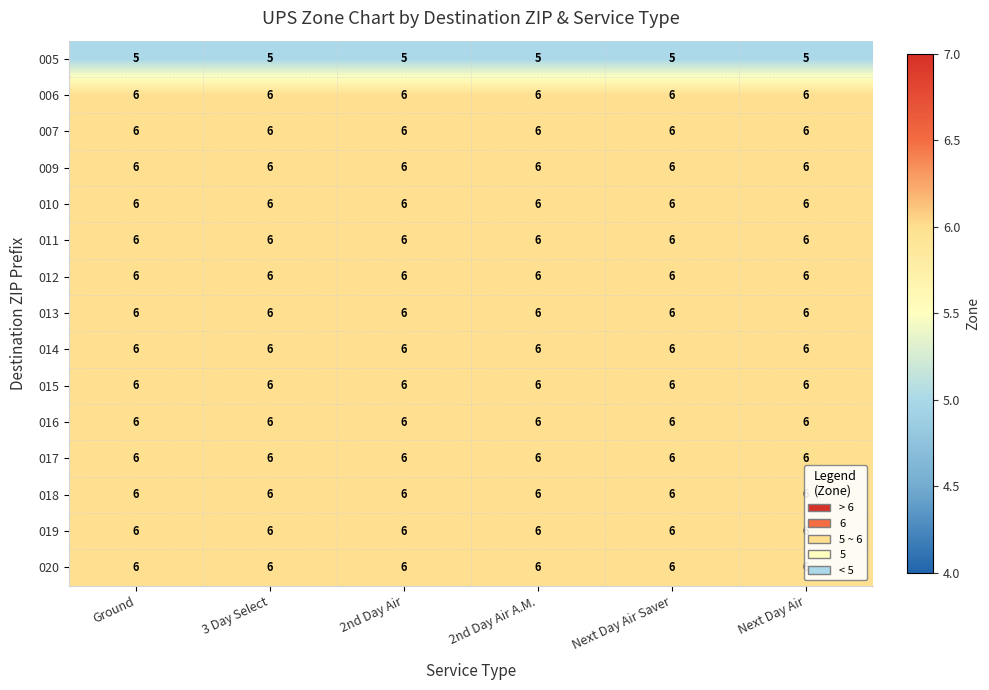

What is the maximum value shown in the chart?

6